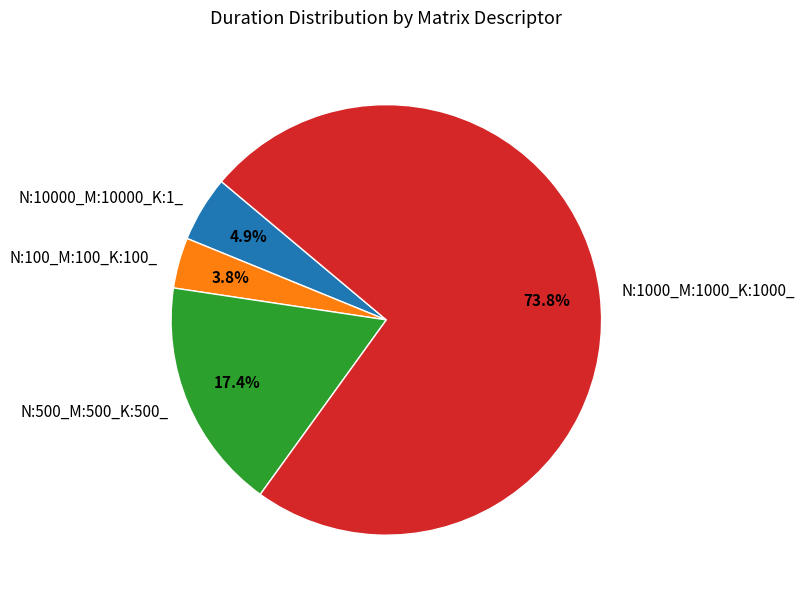

What is the ratio of the value at N:1000_M:1000_K:1000_ to the value at N:100_M:100_K:100_?

19.4